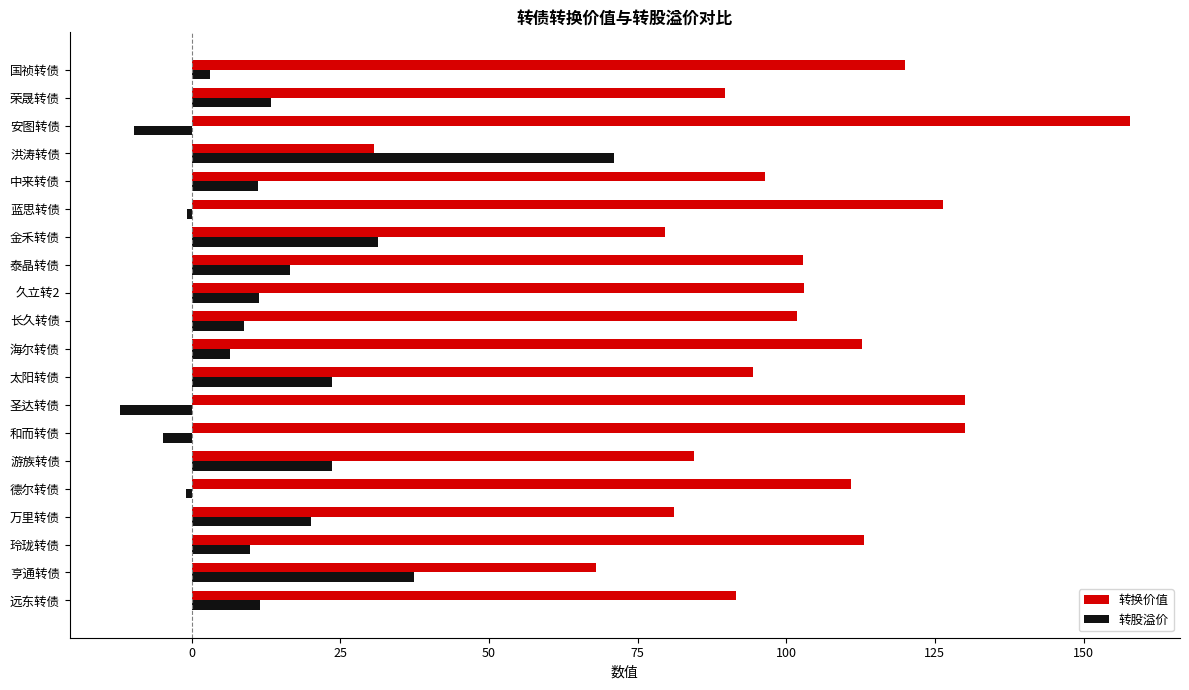

List the series in order of their peak value, lowest first.

转股溢价, 转换价值